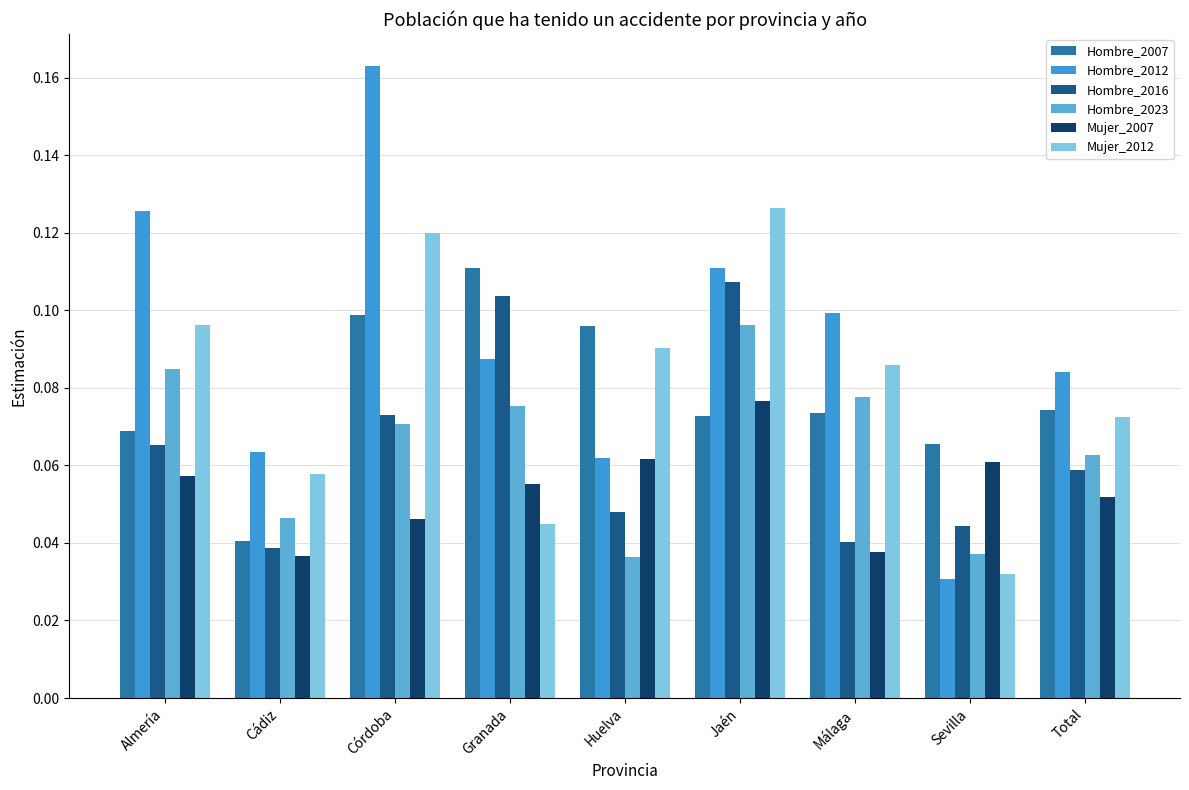

The Hombre_2007 series shows 0.1 at Sevilla. True or false?

True